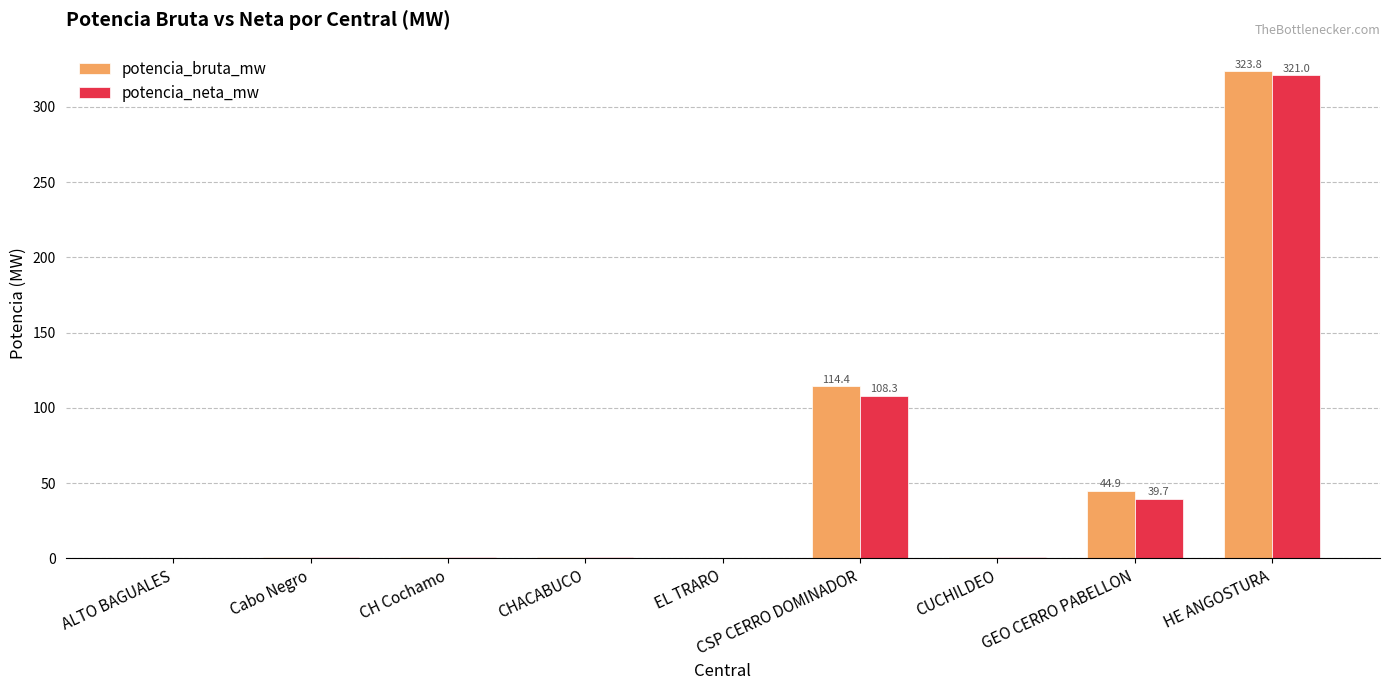

True or false: potencia_bruta_mw has a value of 0.8 at CUCHILDEO.

True